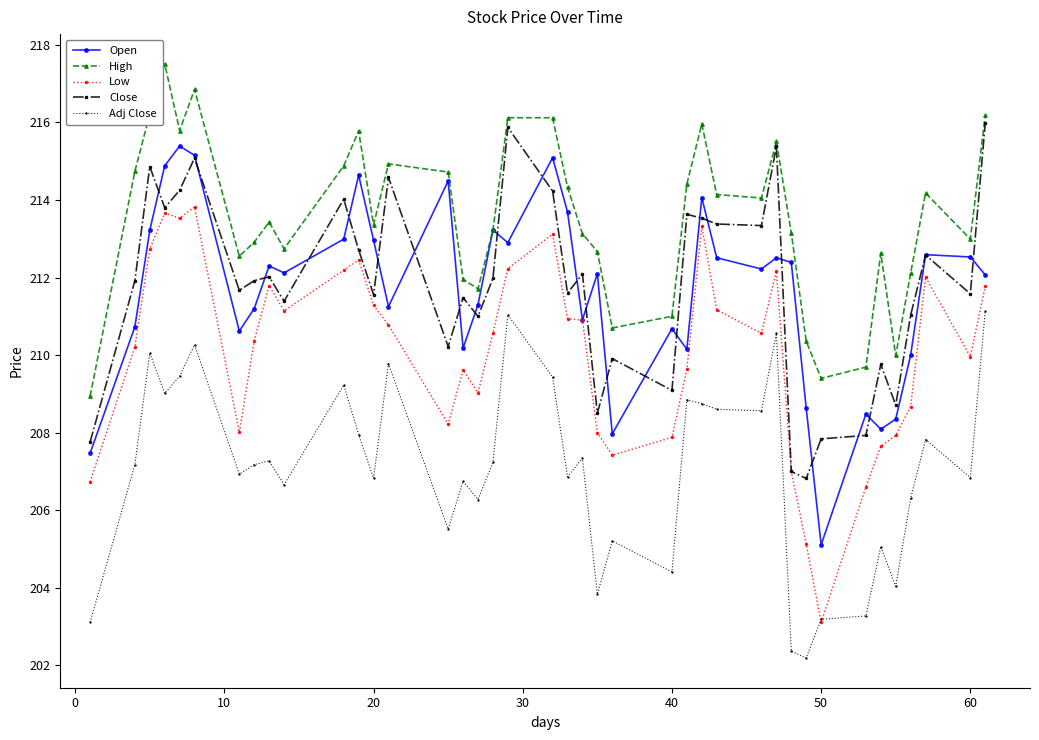

True or false: Open has more than 0 points higher than both neighbors.

True